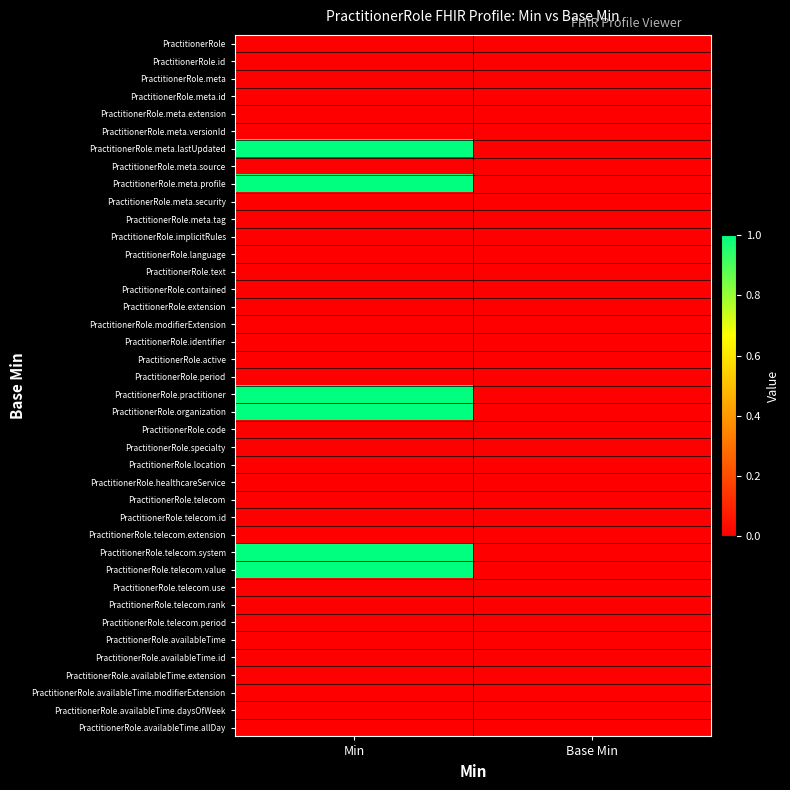

How many categories are shown in the chart?

2